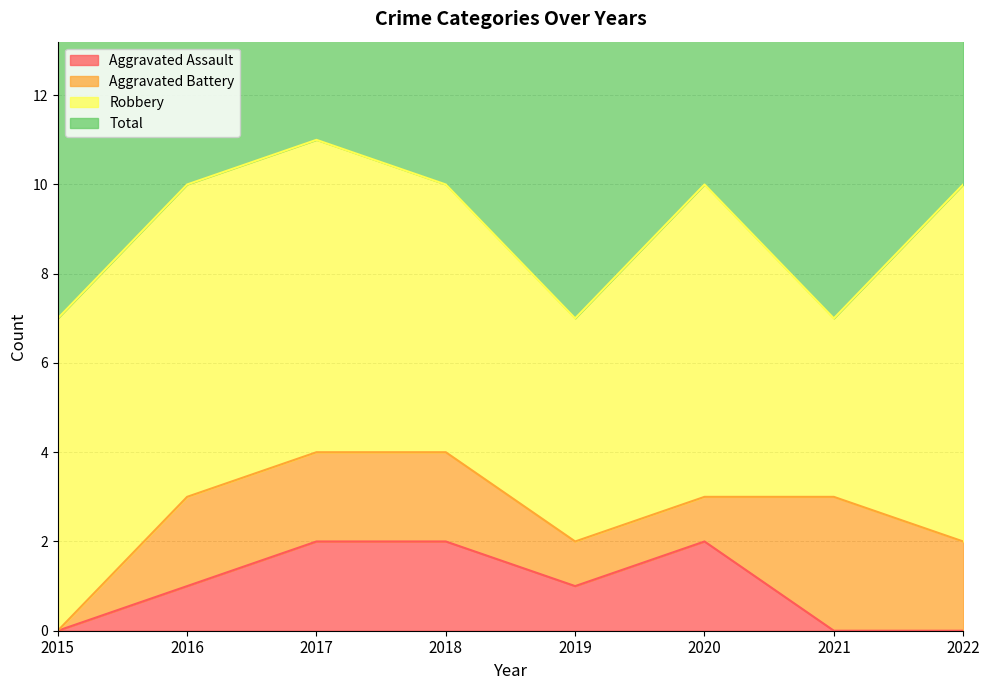

In Total, how many points are higher than both neighbors (excluding endpoints)?

2